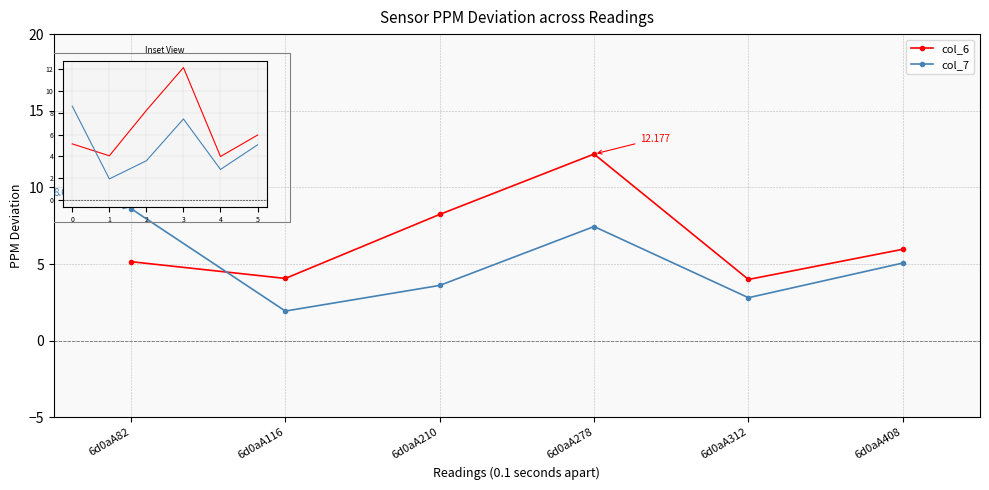

Is the value of col_7 at 6d0aA278 greater than the value of col_6 at 6d0aA312?

Yes